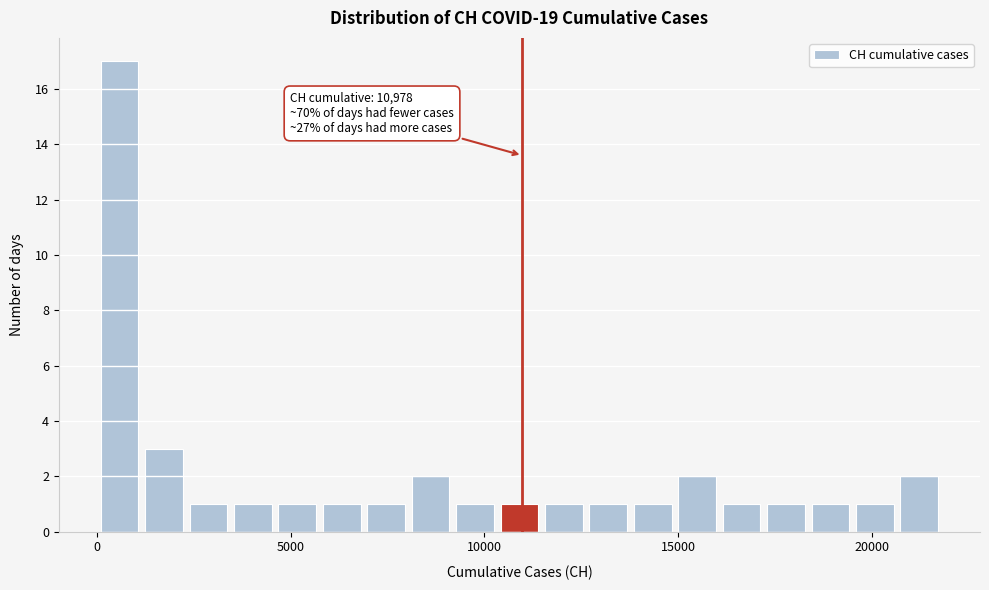

Around what value on the x-axis is the tallest bar? Give the approximate position of its centre, as read against the axis.

500